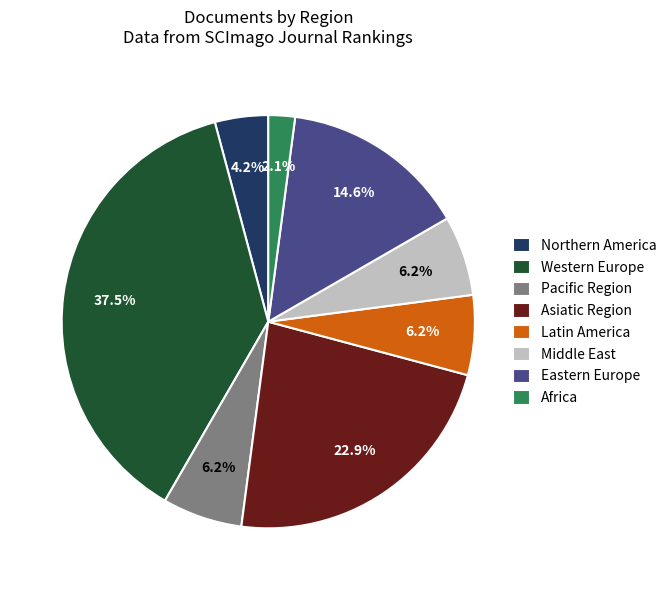

The Eastern Europe slice represents 15% of the pie. True or false?

True